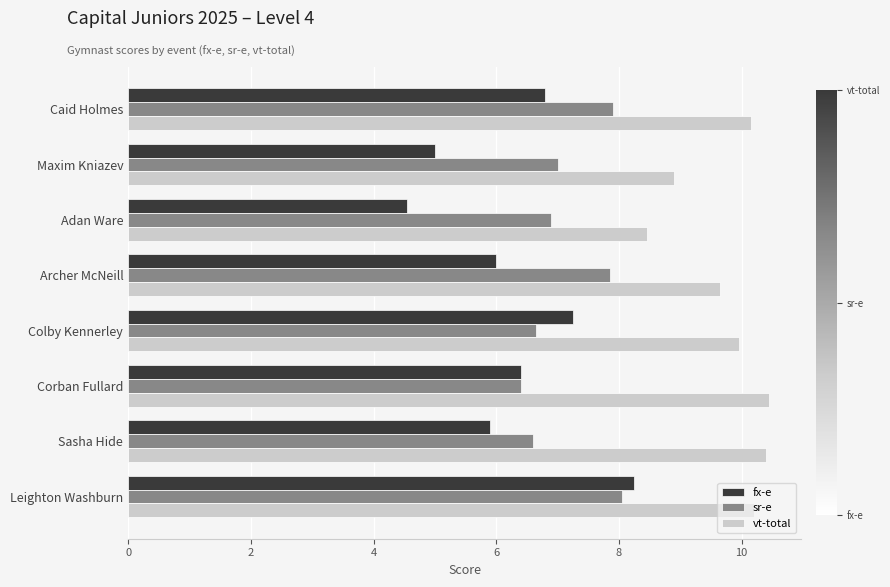

What is the sum of all vt-total values?

78.2